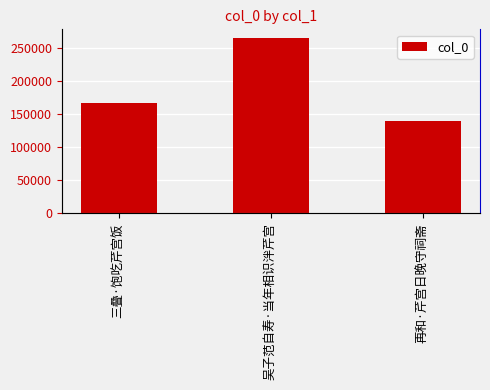

What is the difference between the values at 三叠·饱吃芹宫饭 and 吴子范自寿·当年相识泮芹宫?

97591